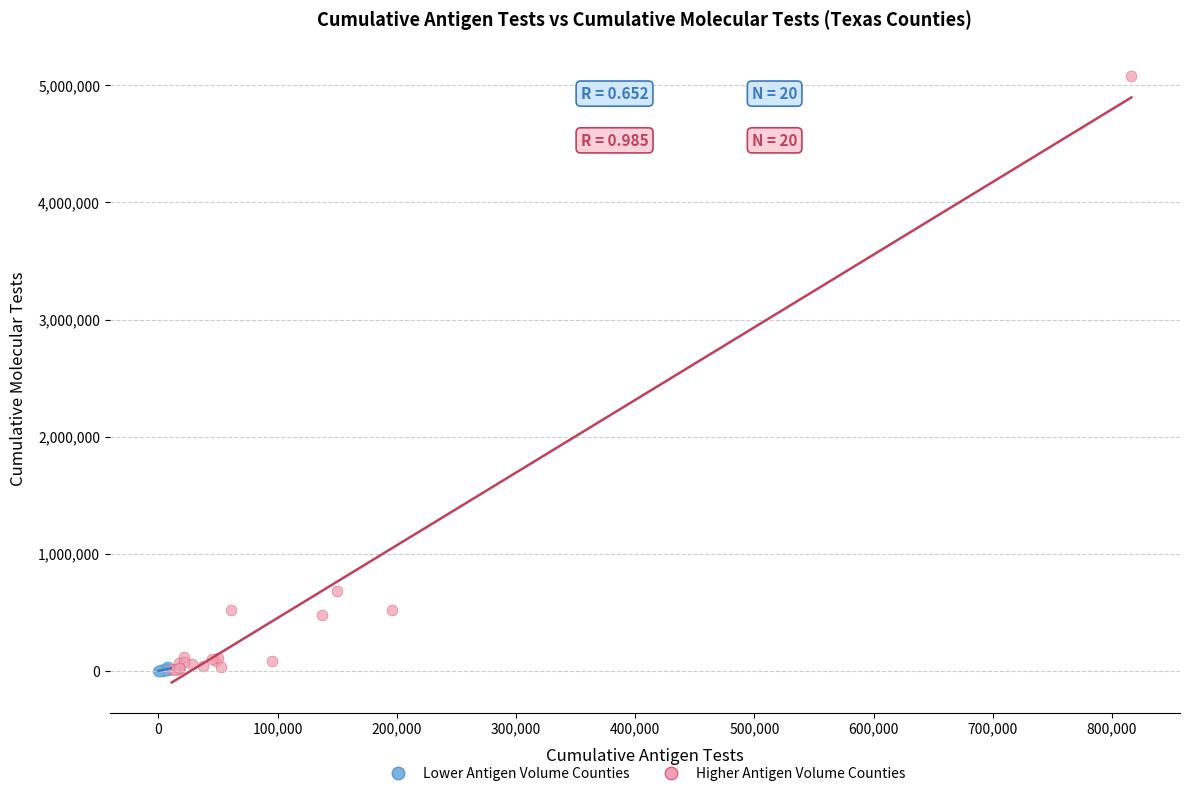

Which series contains the highest Y value?

Higher Antigen Volume Counties